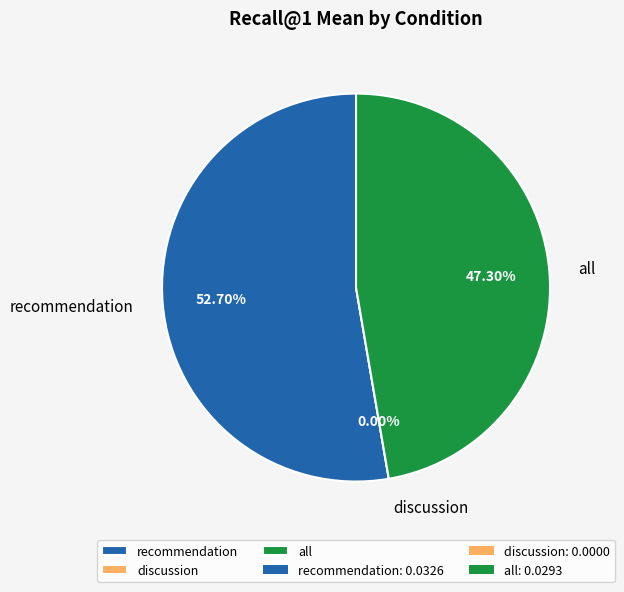

Which slice represents more than half of the pie?

recommendation